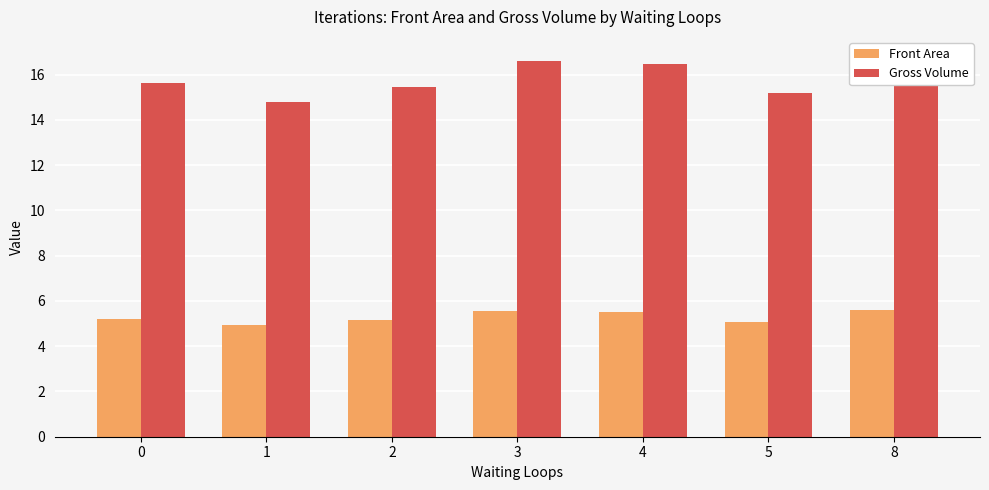

The Gross Volume series shows 15.2 at 5. True or false?

True